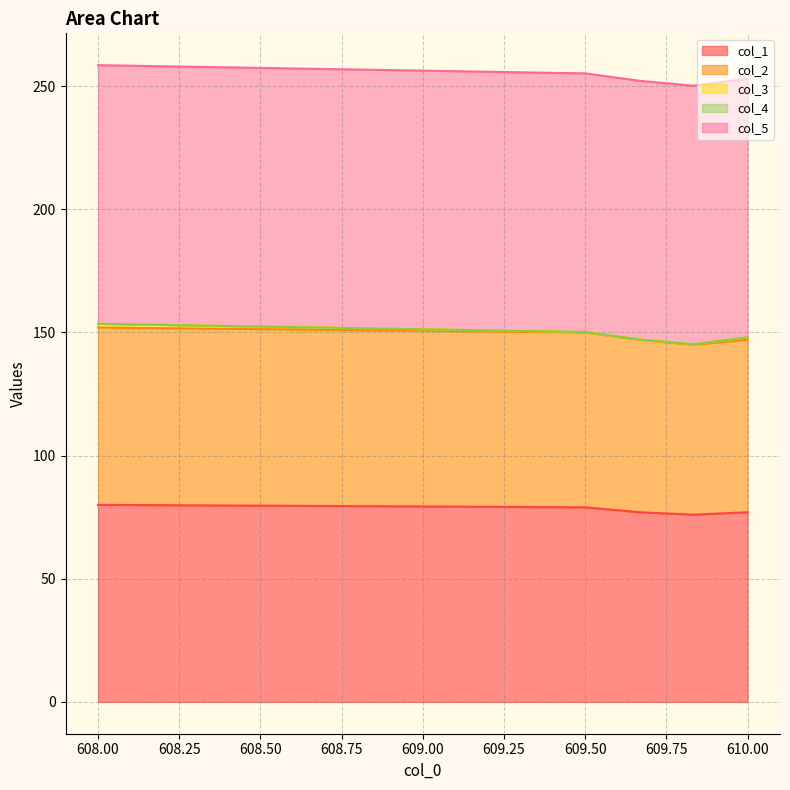

Reading left to right, extract all data points from this chart.

col_1: 0=80.0	1=79.0	2=77.0	3=76.0	4=77.0
col_2: 0=72.0	1=71.0	2=70.0	3=69.0	4=70.0
col_3: 0=1.5	1=0.2	2=0.2	3=0.2	4=1.0
col_4: 0=0.0	1=0.0	2=0.0	3=0.0	4=0.0
col_5: 0=105.0	1=105.0	2=105.0	3=105.0	4=105.0